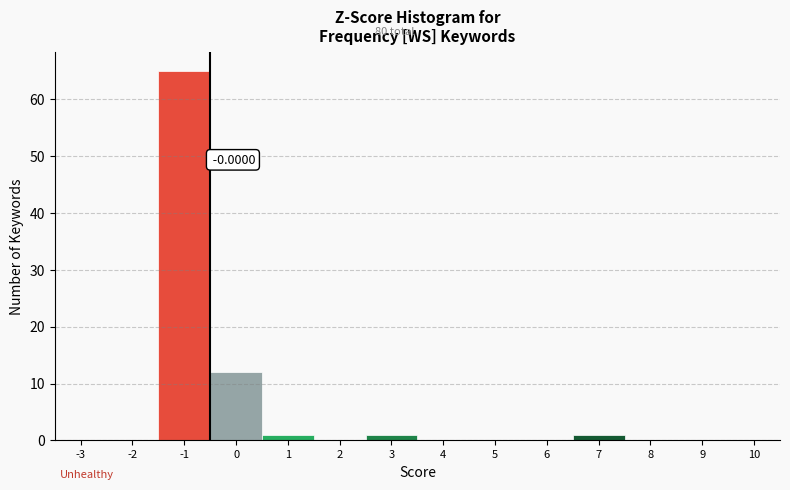

What is the change in value from 0 to 2?

-12